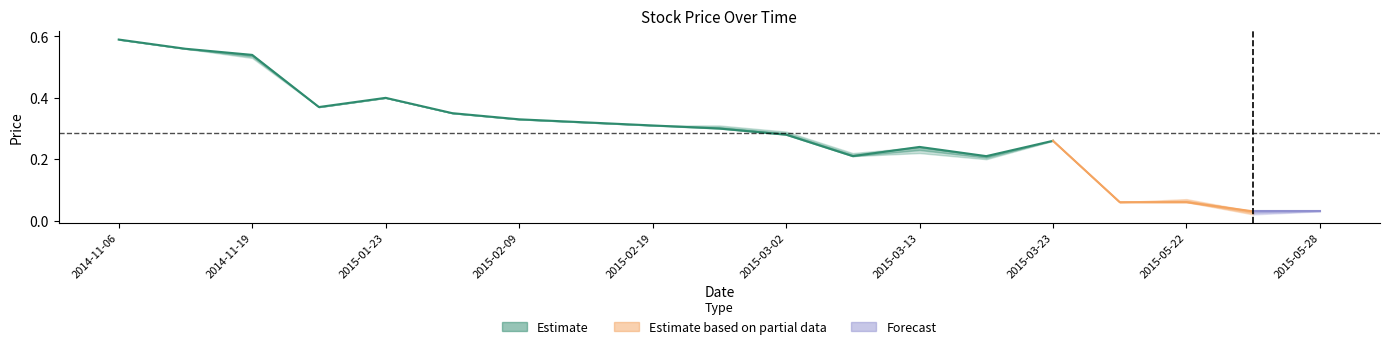

True or false: Low and Close cross at least once.

False